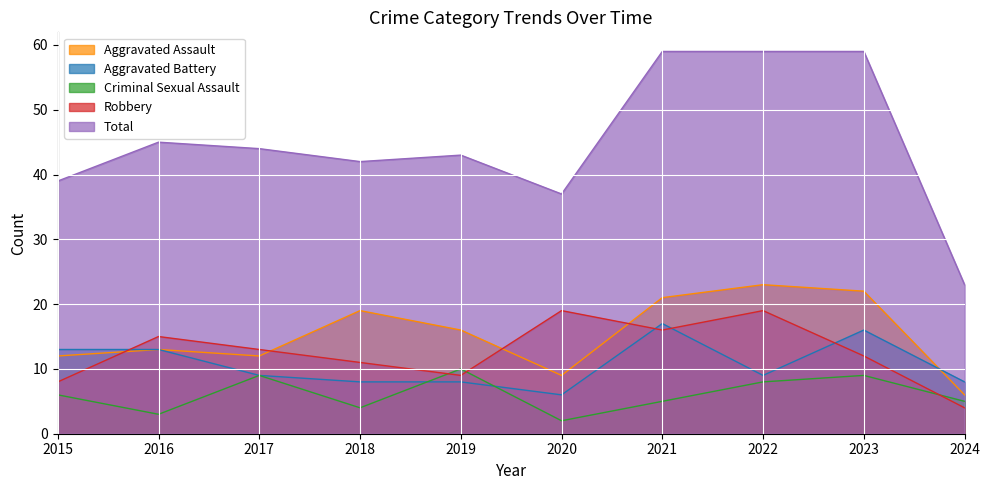

How many data points does each series have?

10